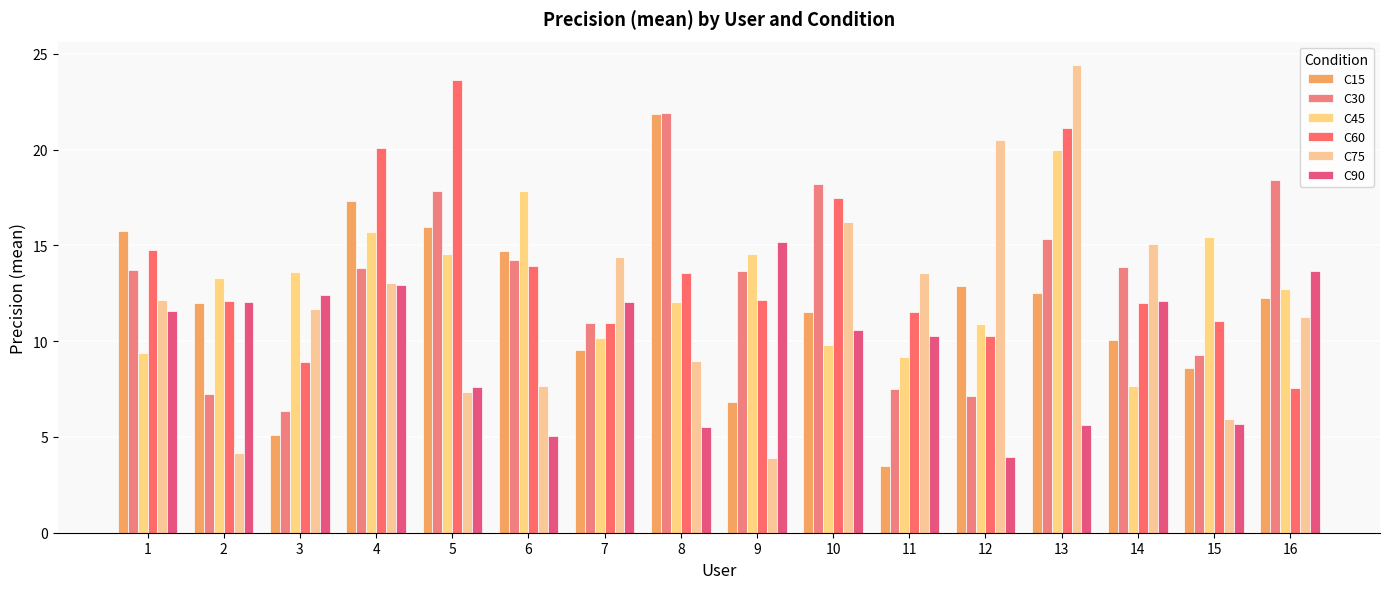

Reading left to right, extract all data points from this chart.

C15: 1=15.8	2=12.0	3=5.1	4=17.3	5=16.0	6=14.7	7=9.5	8=21.9	9=6.8	10=11.5	11=3.5	12=12.9	13=12.5	14=10.1	15=8.6	16=12.2
C30: 1=13.7	2=7.2	3=6.4	4=13.8	5=17.9	6=14.2	7=10.9	8=21.9	9=13.7	10=18.2	11=7.5	12=7.1	13=15.3	14=13.9	15=9.3	16=18.4
C45: 1=9.4	2=13.3	3=13.6	4=15.7	5=14.5	6=17.8	7=10.1	8=12.0	9=14.5	10=9.8	11=9.2	12=10.9	13=20.0	14=7.6	15=15.4	16=12.7
C60: 1=14.8	2=12.1	3=8.9	4=20.1	5=23.7	6=13.9	7=10.9	8=13.5	9=12.2	10=17.4	11=11.5	12=10.3	13=21.1	14=12.0	15=11.0	16=7.6
C75: 1=12.2	2=4.2	3=11.7	4=13.1	5=7.3	6=7.7	7=14.4	8=8.9	9=3.9	10=16.2	11=13.6	12=20.5	13=24.4	14=15.1	15=5.9	16=11.3
C90: 1=11.6	2=12.0	3=12.4	4=12.9	5=7.6	6=5.1	7=12.1	8=5.5	9=15.2	10=10.6	11=10.3	12=4.0	13=5.6	14=12.1	15=5.6	16=13.7